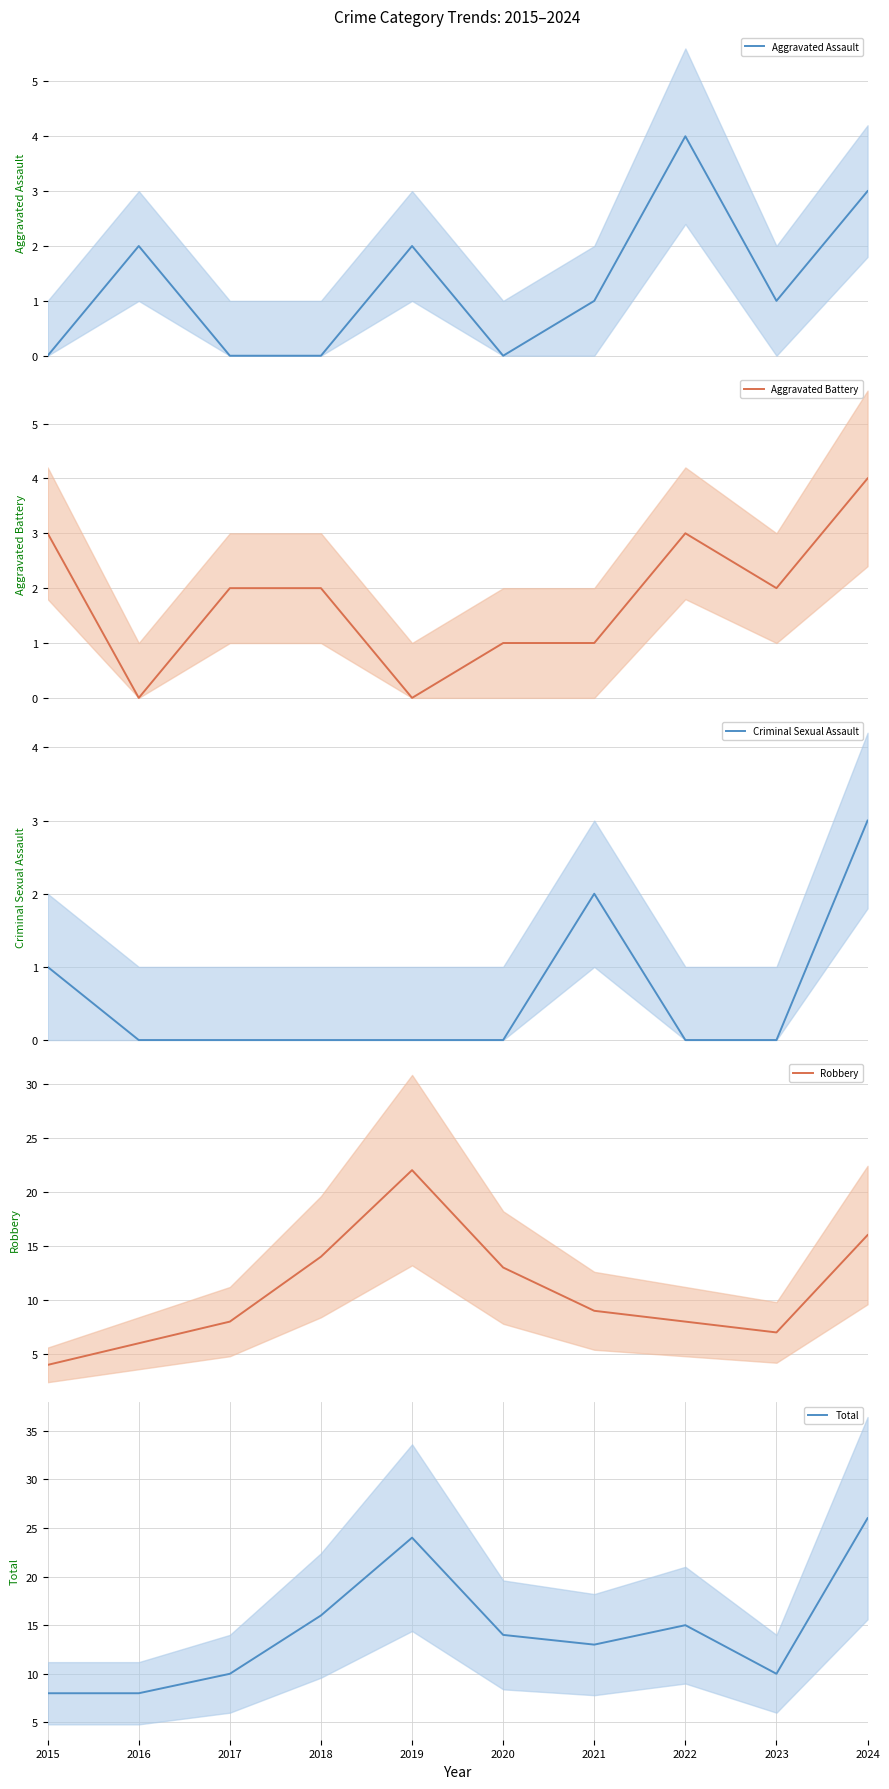

Between 2017 and 2020, which is larger?

2017